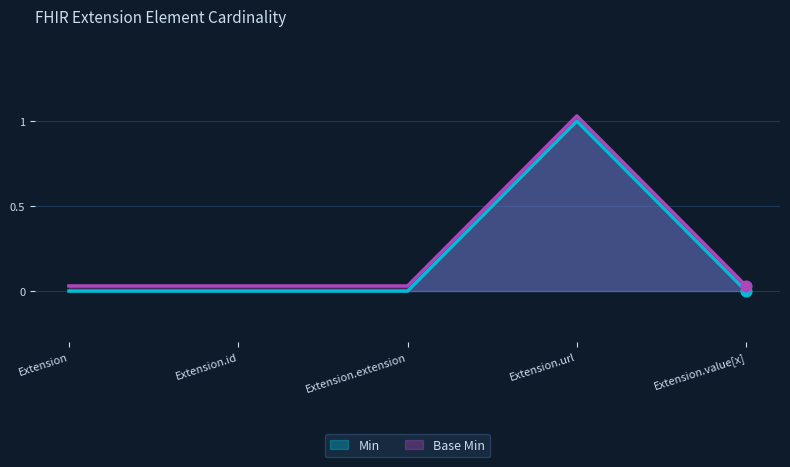

Which series has the largest total across all categories?

Min